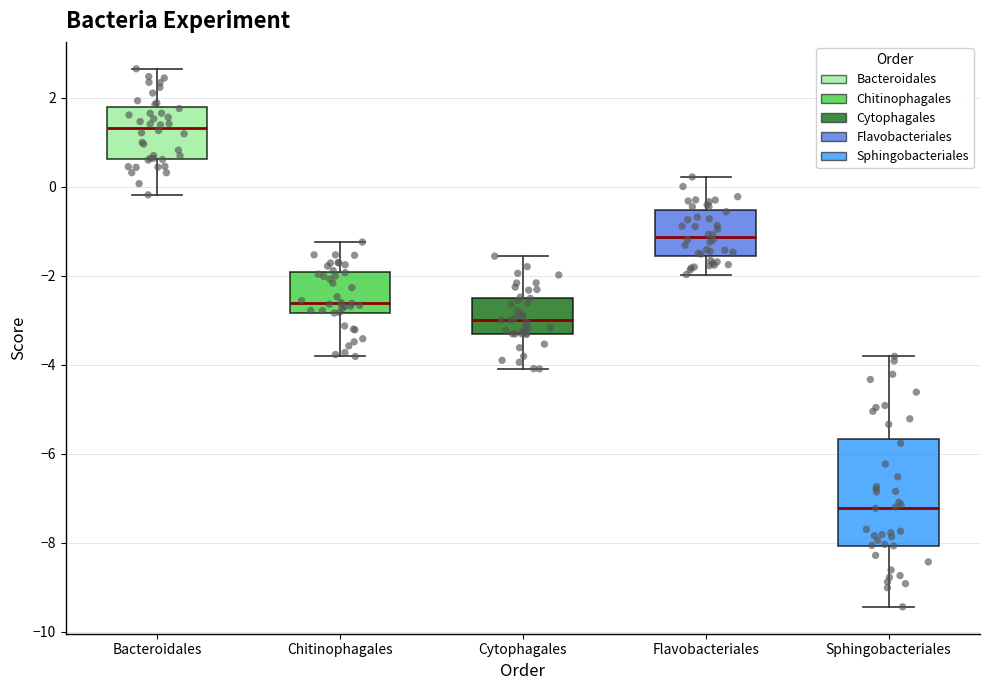

Where does the upper whisker of the box for Chitinophagales end on the y-axis? The values are not printed on the chart, so give them approximately, as read against the axis.

-1.2